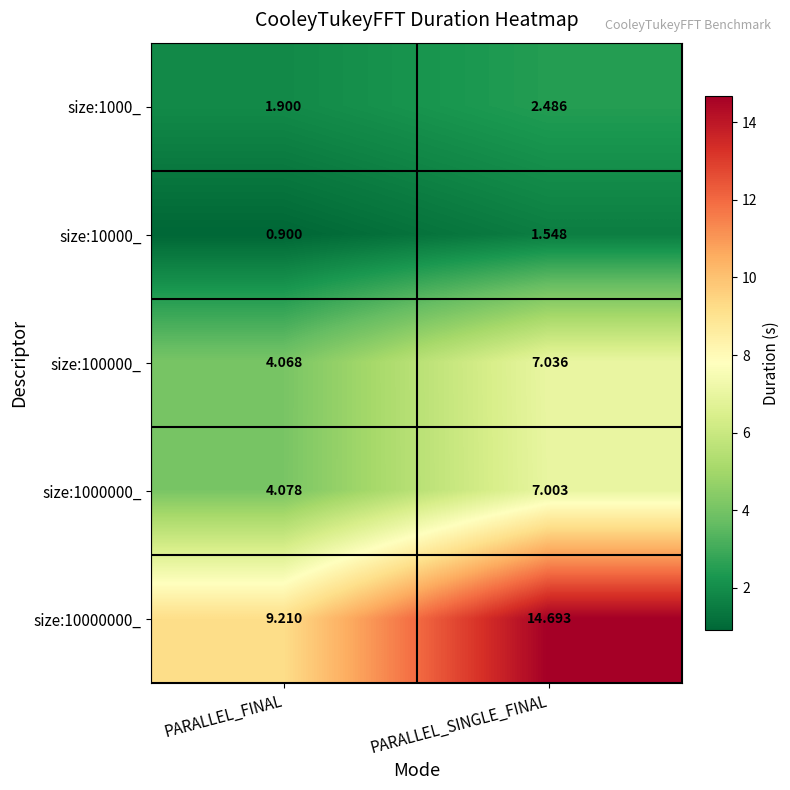

List the labels in order of size:1000_ value, smallest first.

PARALLEL_FINAL, PARALLEL_SINGLE_FINAL